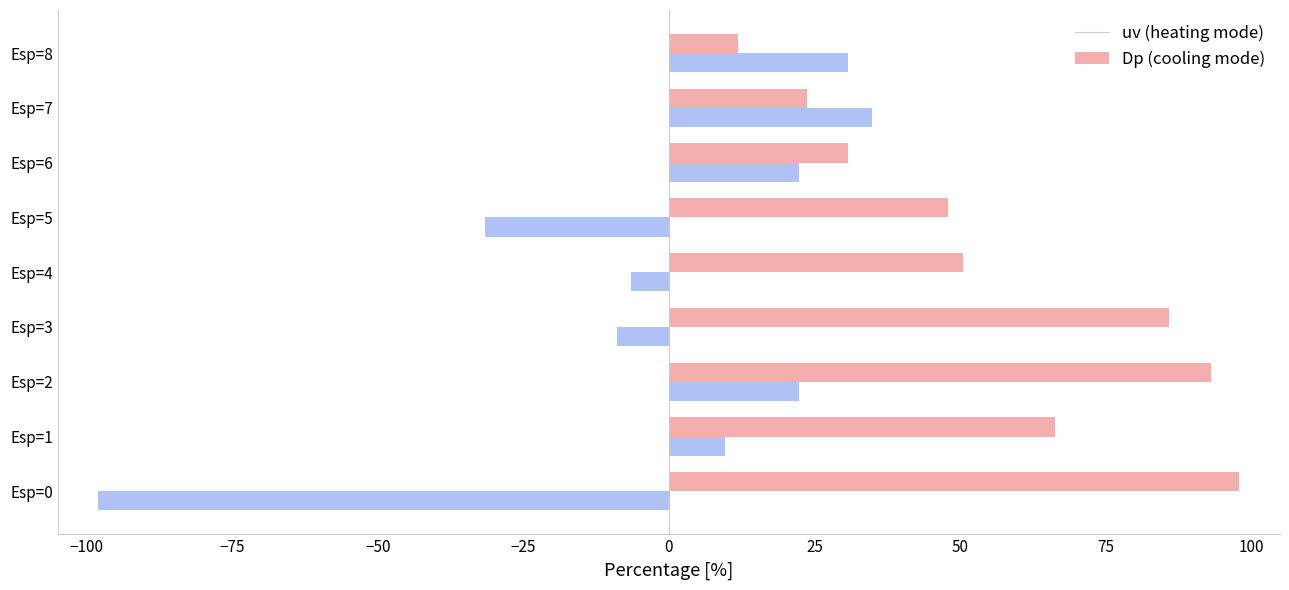

True or false: uv (heating mode) has a value of 23.8 at Esp=7.

True